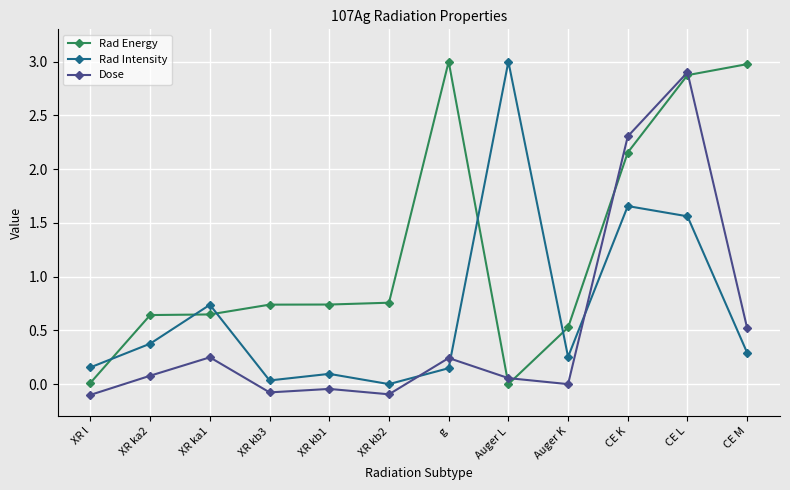

Rank the series by their average value, from highest to lowest.

Rad Energy, Rad Intensity, Dose